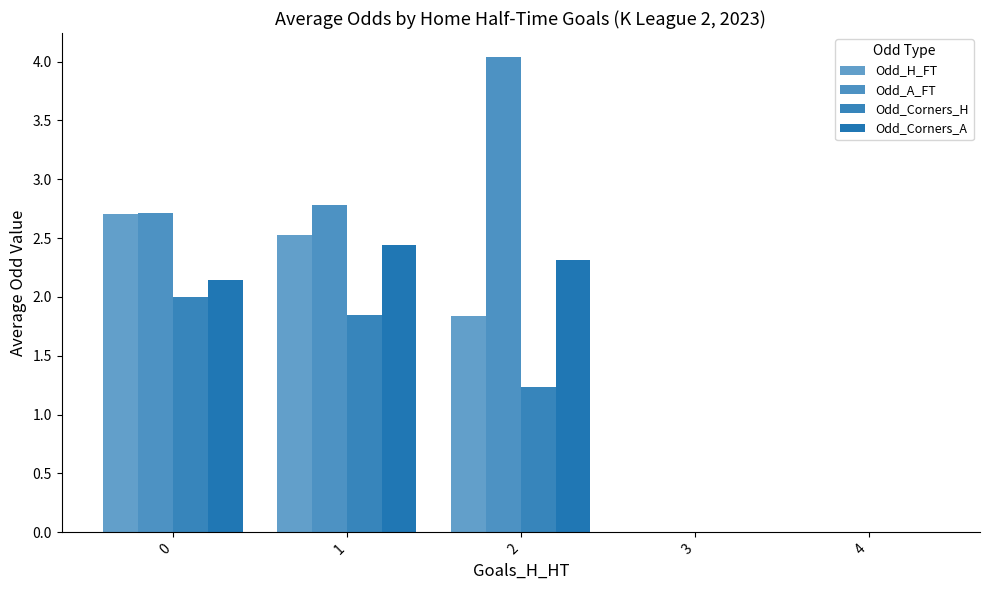

How many groups of bars are there?

5